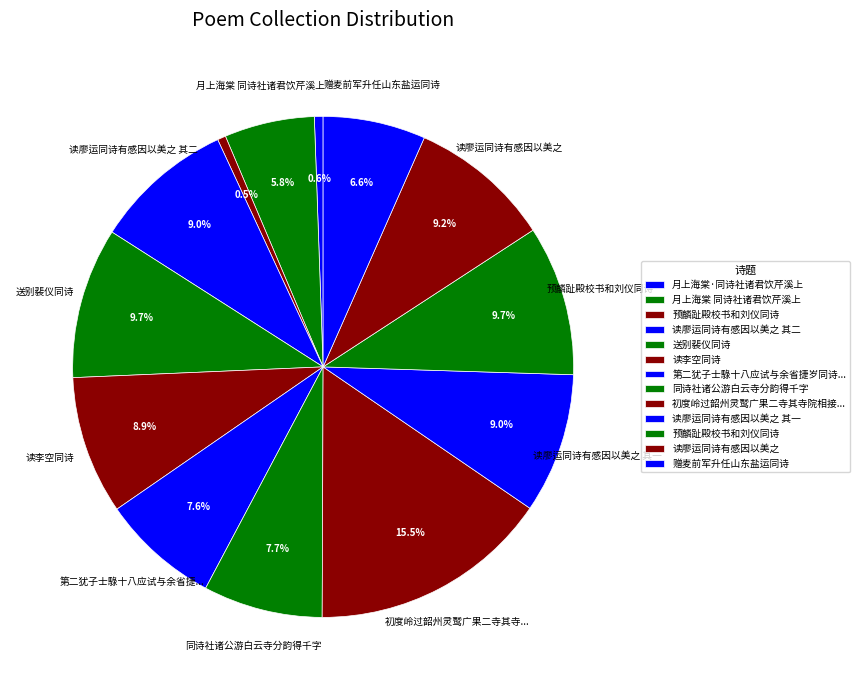

Count the number of slices in the pie.

13